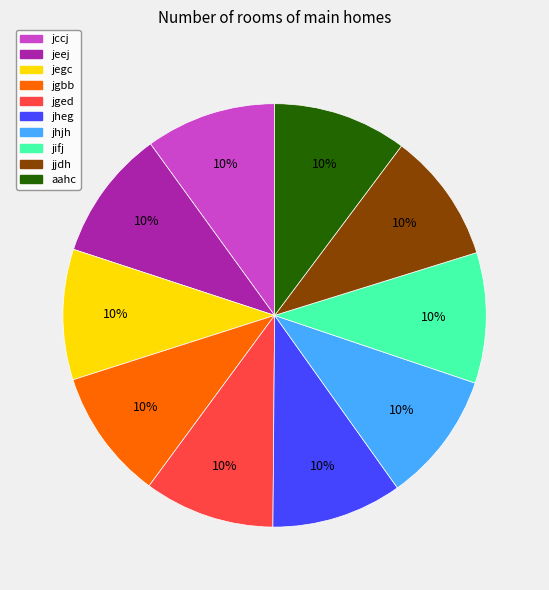

Approximately how many times larger is the value at jjdh compared to jheg?

1.0